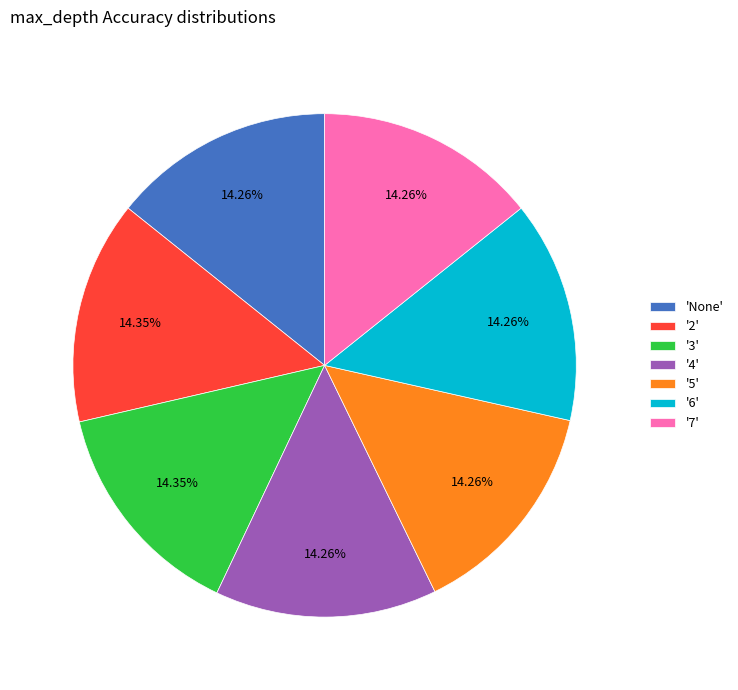

How many segments does this pie chart have?

7